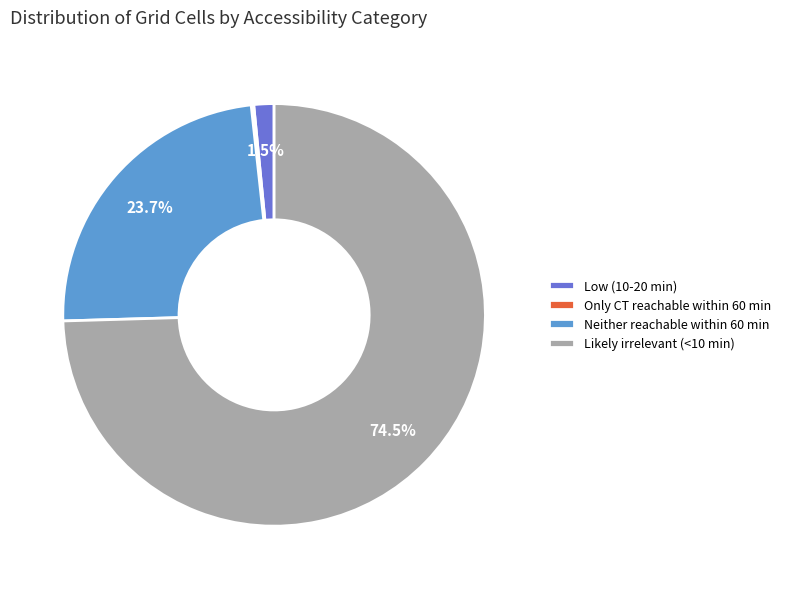

What portion of the pie excludes Low (10-20 min)?

98.5%